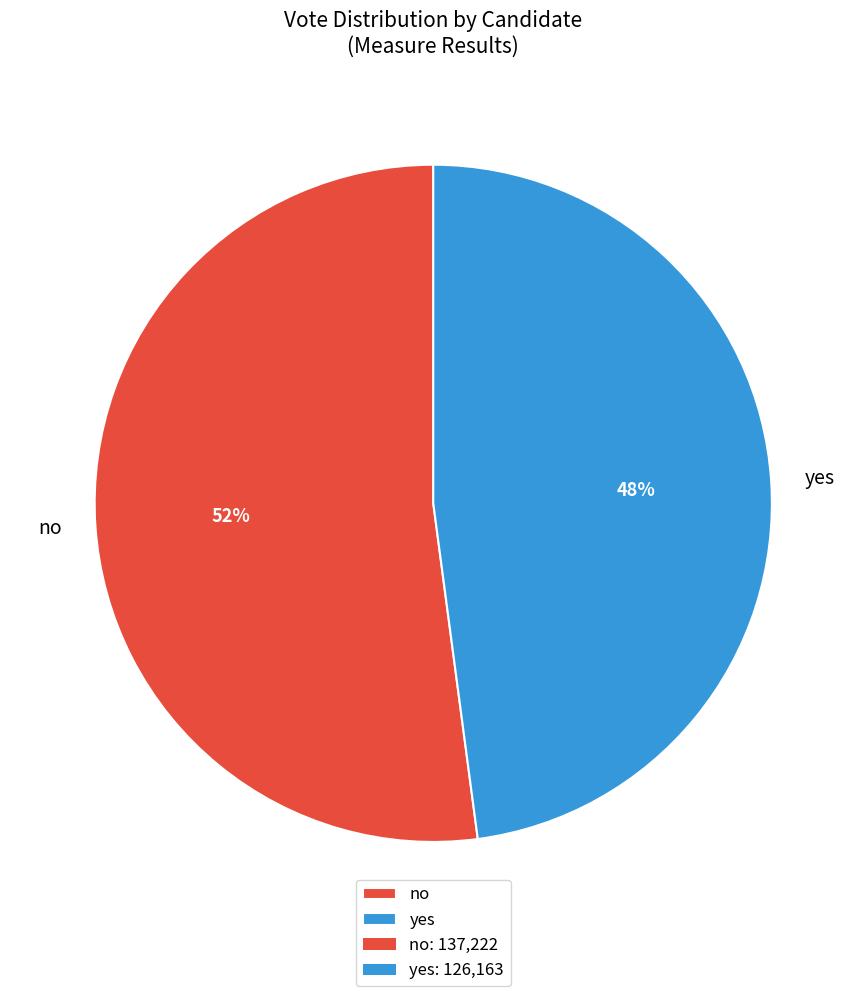

How many segments does this pie chart have?

2